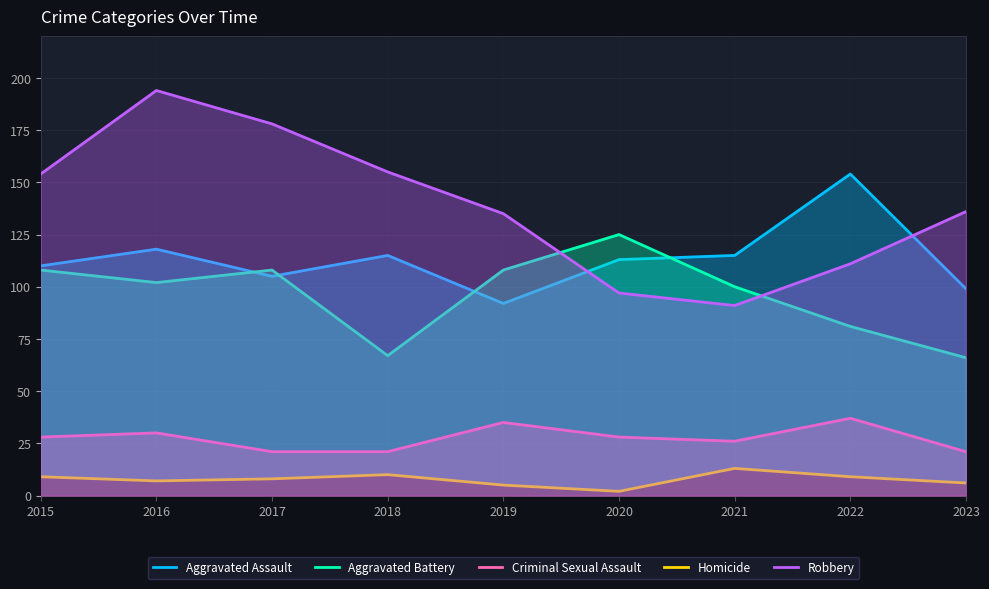

List the labels in order of Criminal Sexual Assault value, smallest first.

2017, 2018, 2023, 2021, 2015, 2020, 2016, 2019, 2022